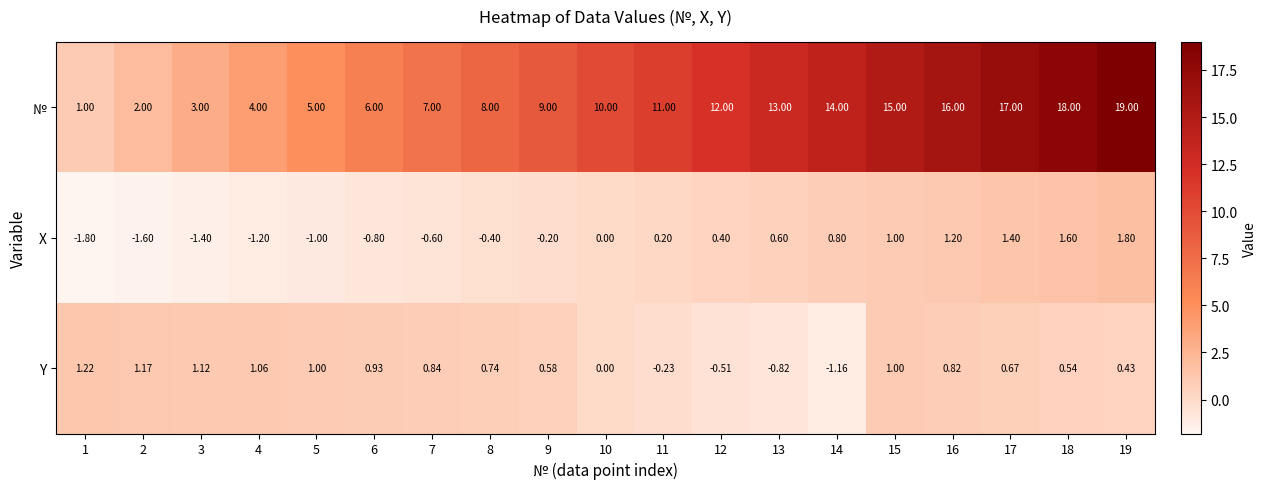

Rank the series at 1 from lowest to highest value.

X, №, Y